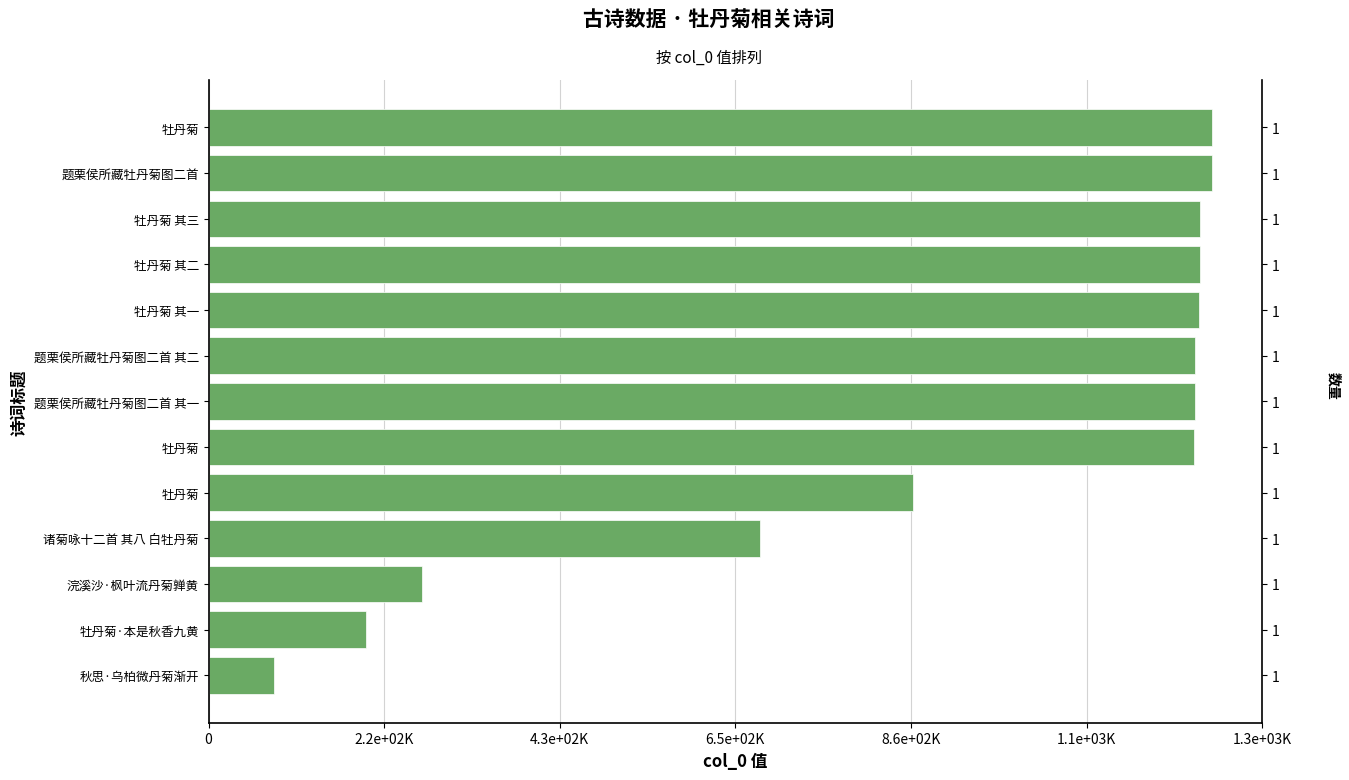

What is the maximum value shown in the chart?

1235610